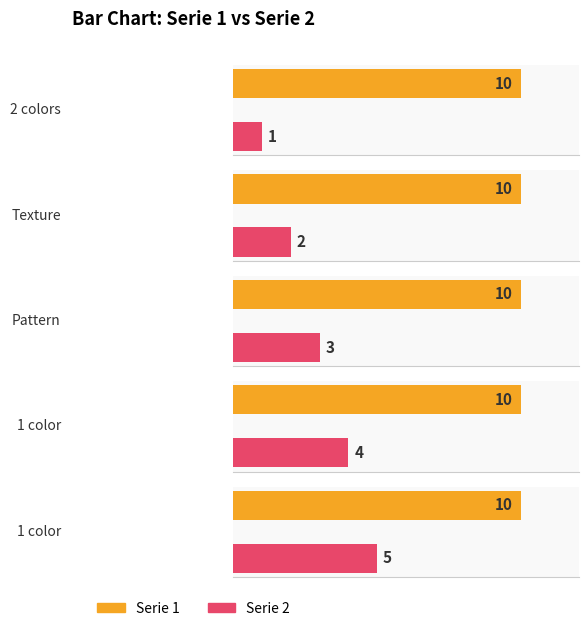

Are the bars horizontal?

Yes